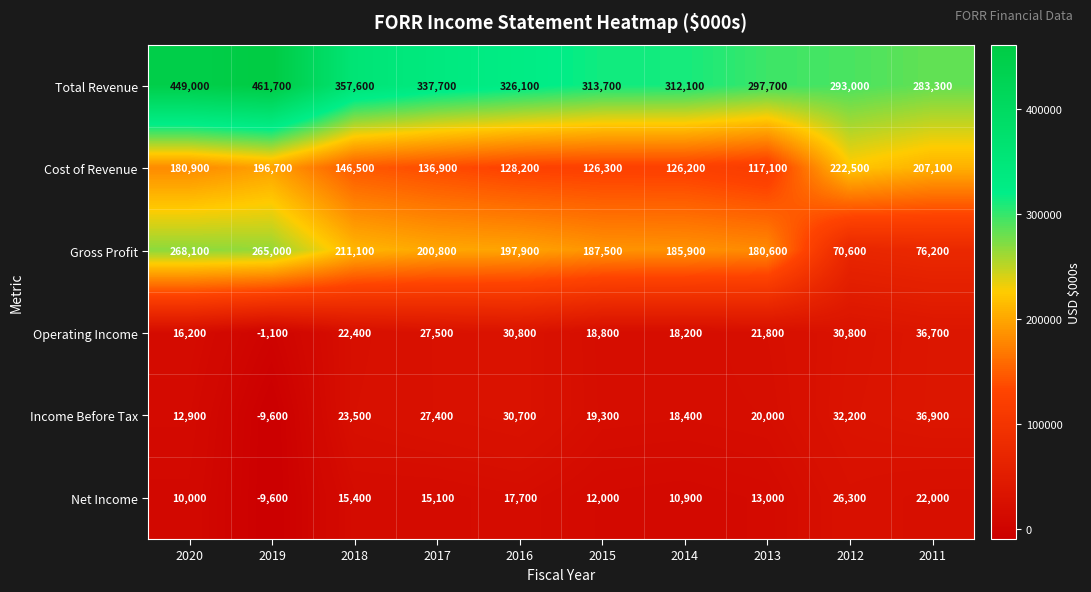

What value does the Operating Income series have at 2020, to the nearest 100?

16200